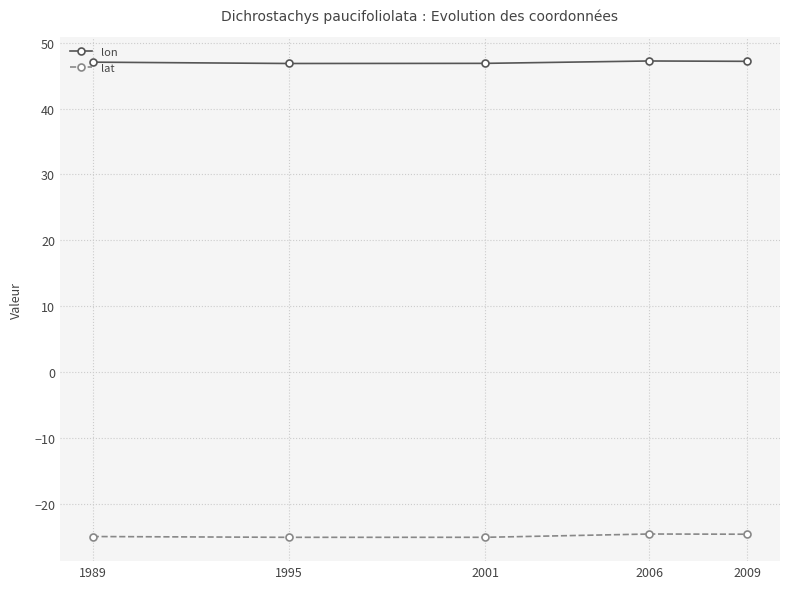

What are all the series names shown in the legend?

lon, lat